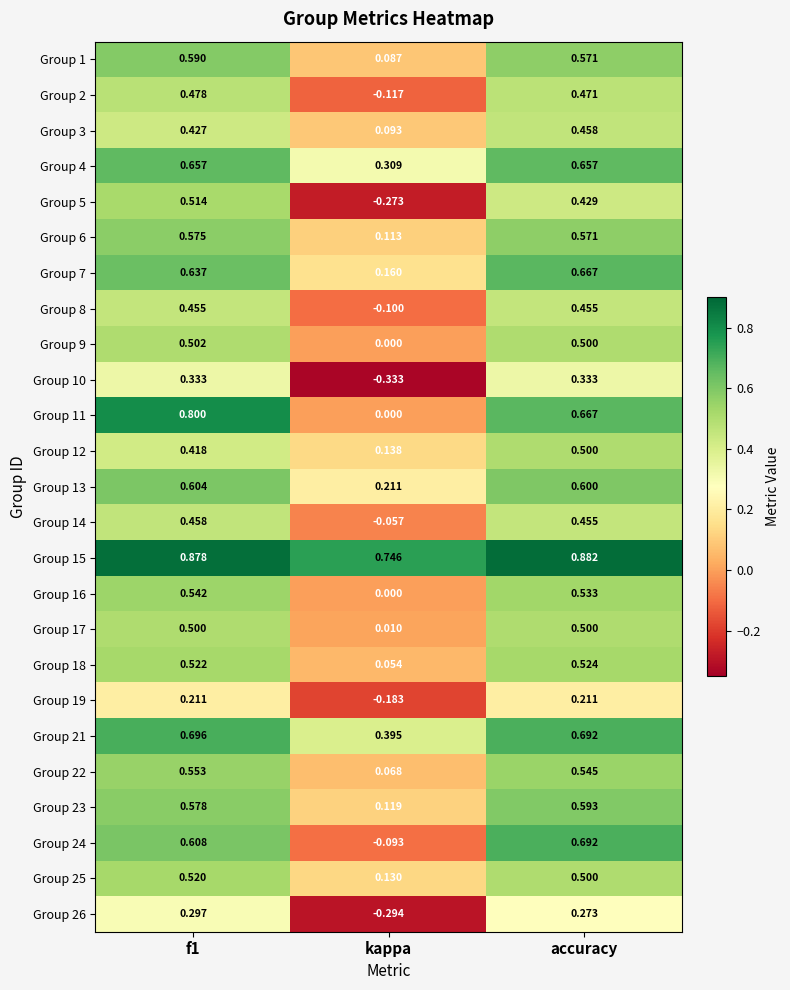

Is the value of Group 7 at kappa greater than the value of Group 8 at accuracy?

No